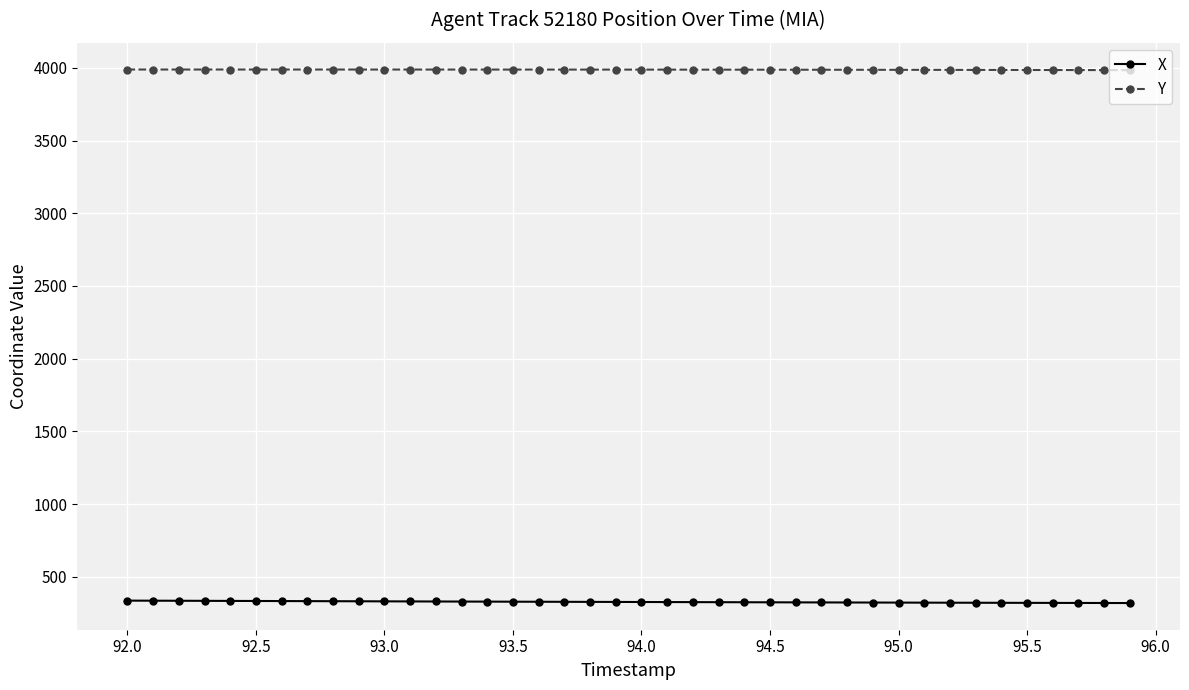

What is the sum of all Y values?

159513.8